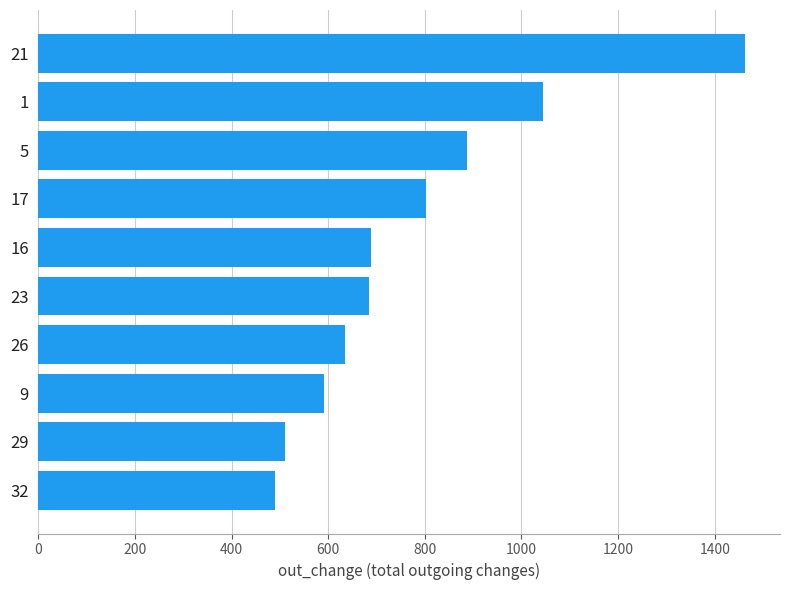

What is the ratio of the value at 9 to the value at 26?

0.9